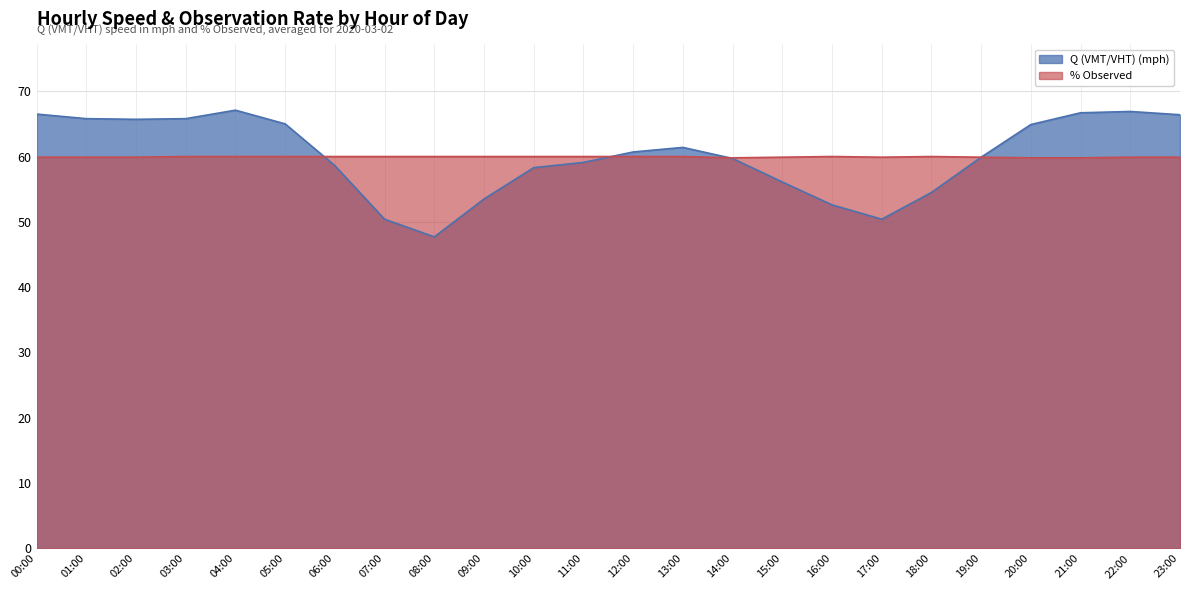

Reading left to right, what are all the values shown in this chart?

Q (VMT/VHT) (mph): 66.5	65.8	65.7	65.8	67.1	65.0	58.6	50.4	47.7	53.5	58.3	59.1	60.7	61.4	59.7	56.1	52.6	50.4	54.5	59.9	64.9	66.7	66.9	66.4
% Observed: 59.9	59.9	59.9	60.0	60.0	60.0	60.0	60.0	60.0	60.0	60.0	60.0	60.0	60.0	59.8	59.9	60.0	59.9	60.0	59.9	59.8	59.8	59.9	59.9